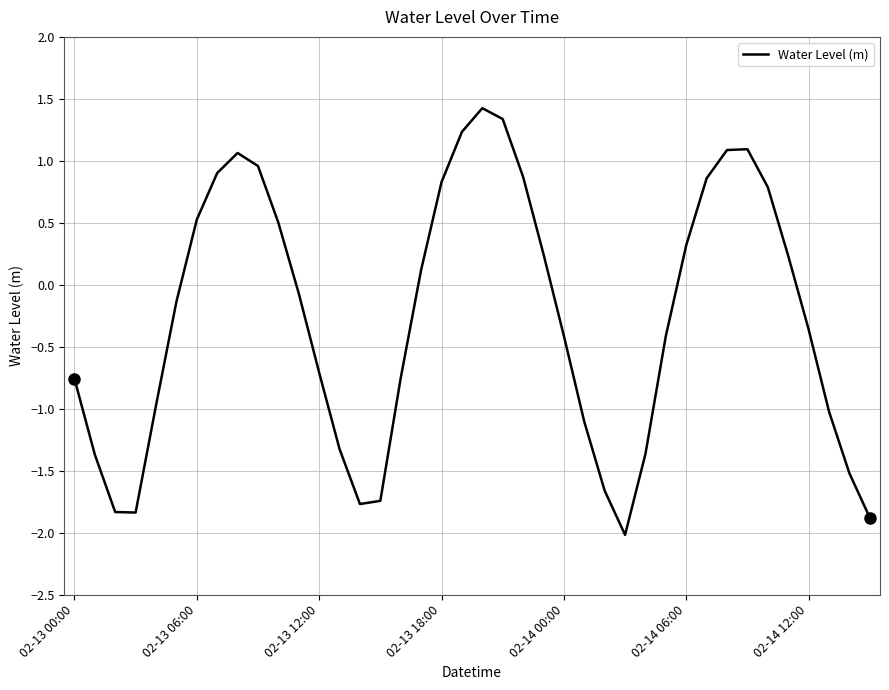

How many negative values are there?

22